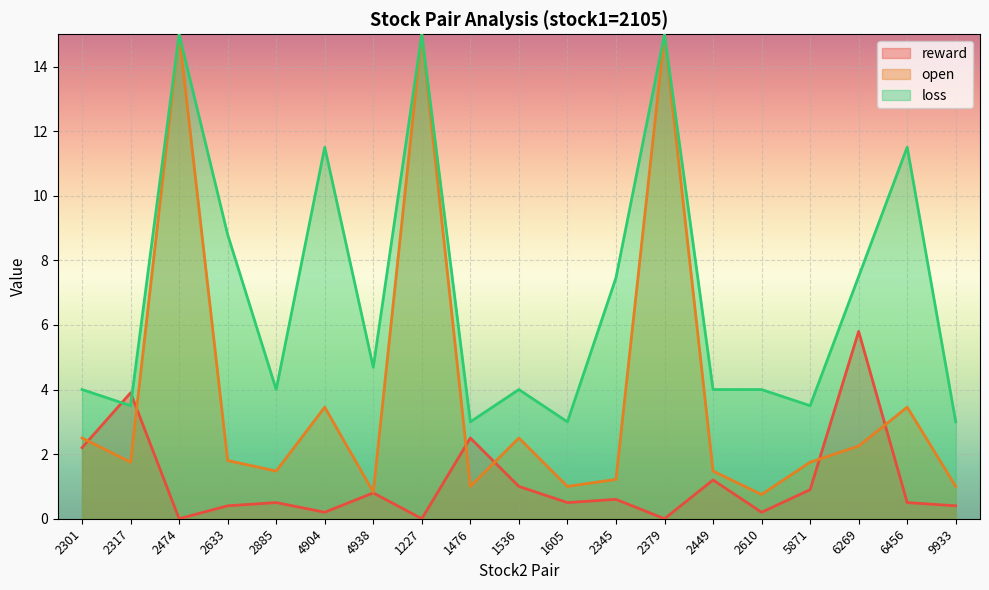

What is the average value of the reward series?

1.1